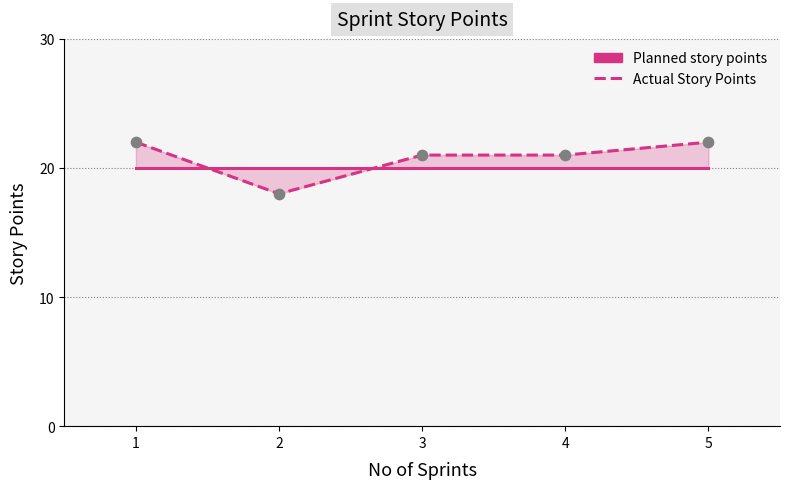

Is the value of Actual Story Points at 5 greater than the value of Planned story points at 3?

Yes